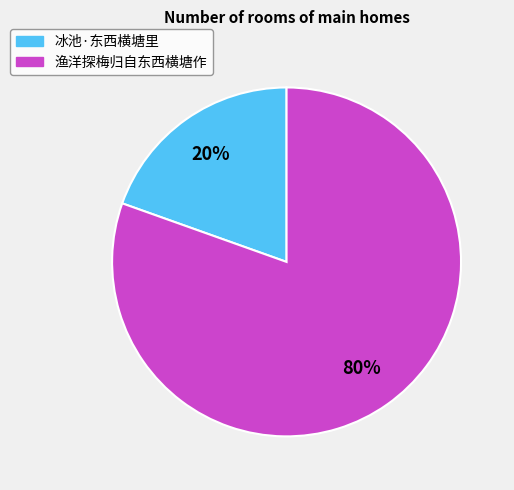

To the nearest percent, what is the average slice percentage?

50%